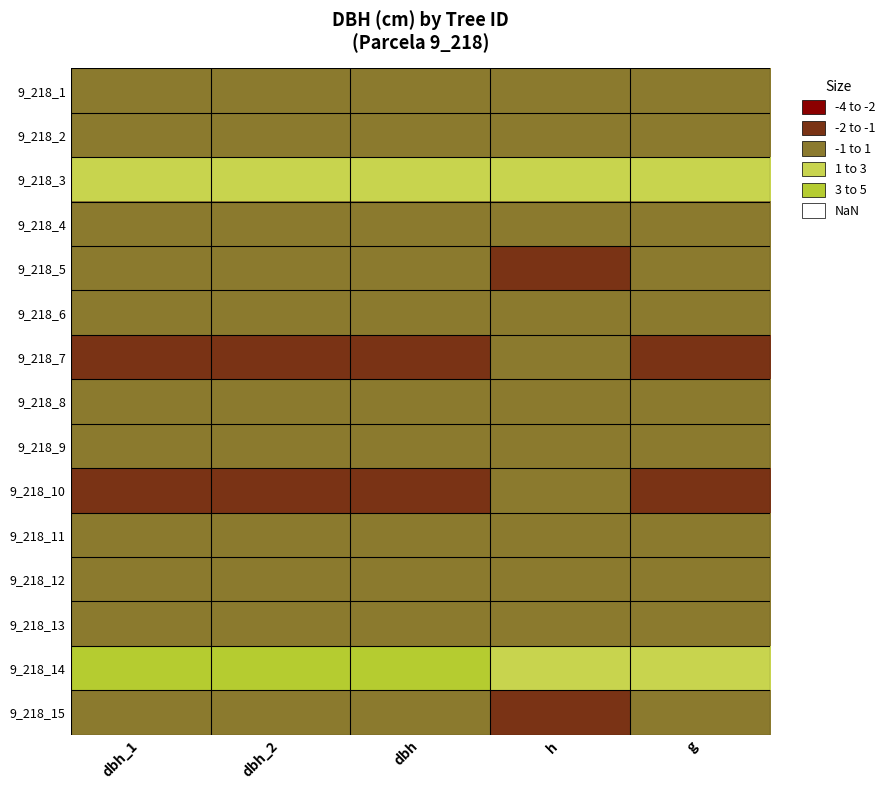

Reading left to right, transcribe all the data shown in this chart.

9_218_1: dbh_1=0.7	dbh_2=0.8	dbh=0.7	h=0.1	g=0.7
9_218_2: dbh_1=0.9	dbh_2=0.7	dbh=0.8	h=0.1	g=0.8
9_218_3: dbh_1=-1.3	dbh_2=-1.5	dbh=-1.4	h=-1.8	g=-1.4
9_218_4: dbh_1=0.7	dbh_2=0.4	dbh=0.5	h=-0.5	g=0.5
9_218_5: dbh_1=-0.1	dbh_2=0.3	dbh=0.1	h=1.5	g=-0.0
9_218_6: dbh_1=0.3	dbh_2=0.3	dbh=0.3	h=0.1	g=0.2
9_218_7: dbh_1=1.5	dbh_2=1.7	dbh=1.6	h=0.8	g=1.9
9_218_8: dbh_1=0.0	dbh_2=-0.1	dbh=-0.1	h=0.1	g=-0.2
9_218_9: dbh_1=0.1	dbh_2=0.0	dbh=0.1	h=0.1	g=-0.1
9_218_10: dbh_1=1.6	dbh_2=1.3	dbh=1.5	h=-0.5	g=1.7
9_218_11: dbh_1=-0.8	dbh_2=-0.6	dbh=-0.7	h=-0.5	g=-0.8
9_218_12: dbh_1=-0.8	dbh_2=-0.6	dbh=-0.7	h=0.1	g=-0.8
9_218_13: dbh_1=-0.3	dbh_2=-0.7	dbh=-0.5	h=0.1	g=-0.6
9_218_14: dbh_1=-2.2	dbh_2=-2.3	dbh=-2.3	h=-1.8	g=-1.9
9_218_15: dbh_1=-0.1	dbh_2=0.2	dbh=0.0	h=2.1	g=-0.1